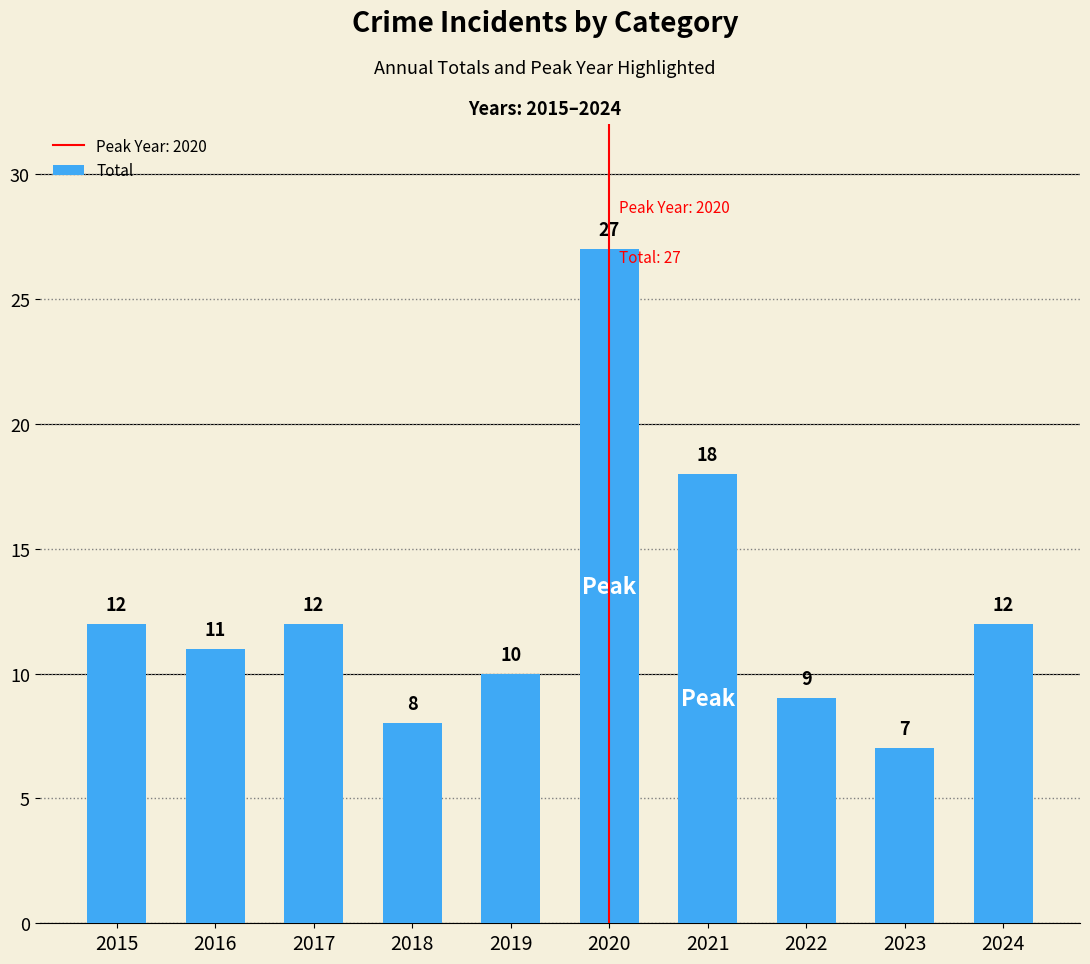

Does the chart contain stacked bars?

No